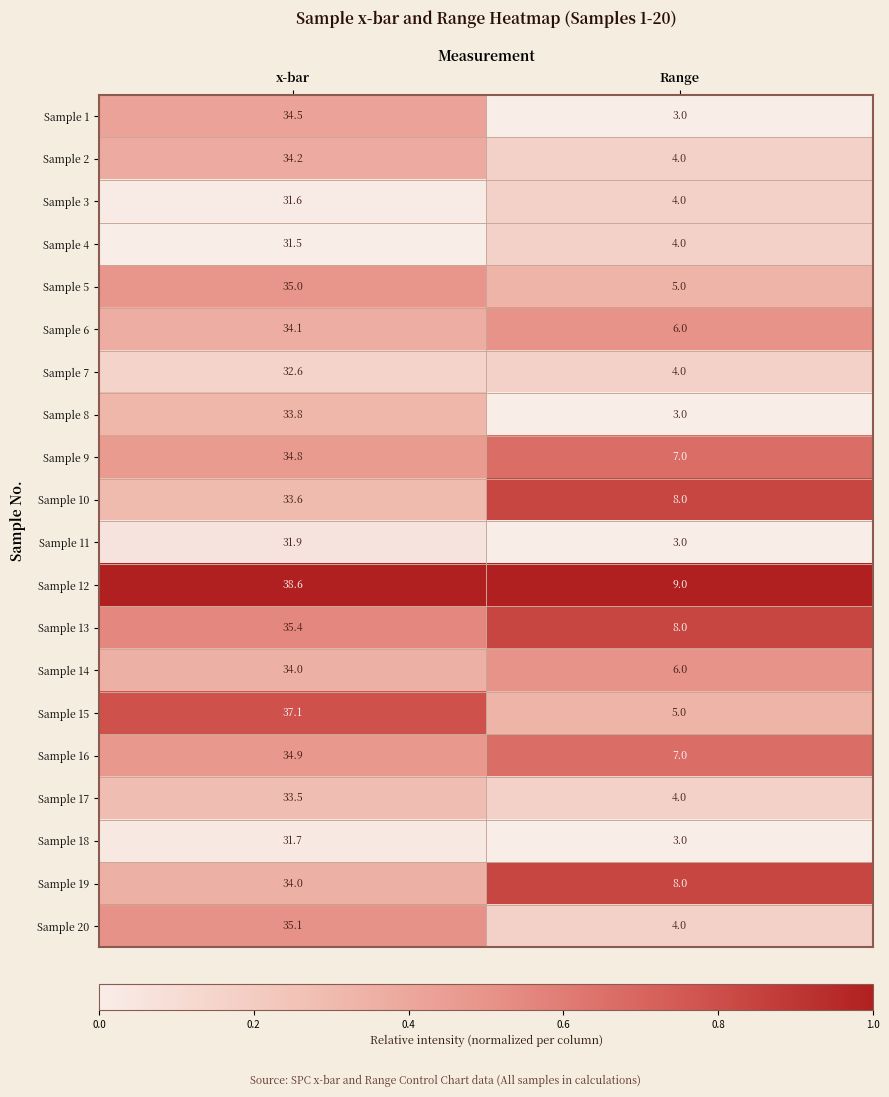

True or false: Sample 20 has a value of 60.7 at x-bar.

False